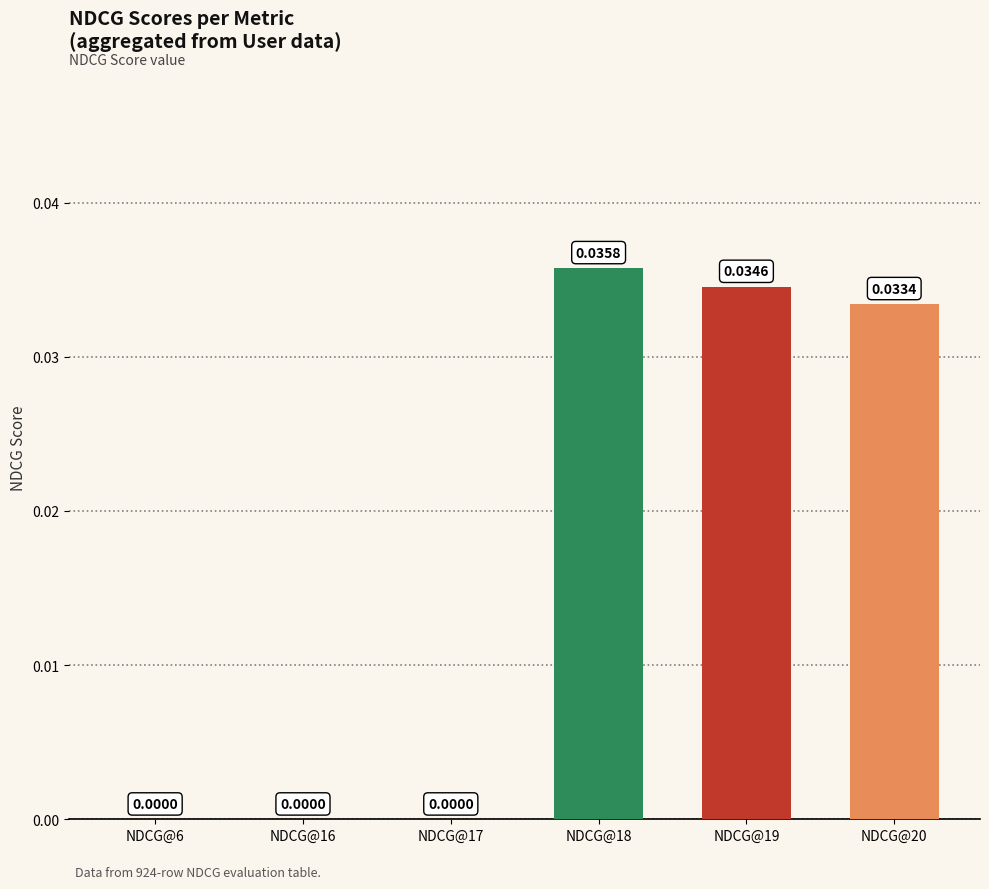

Does the chart contain stacked bars?

No